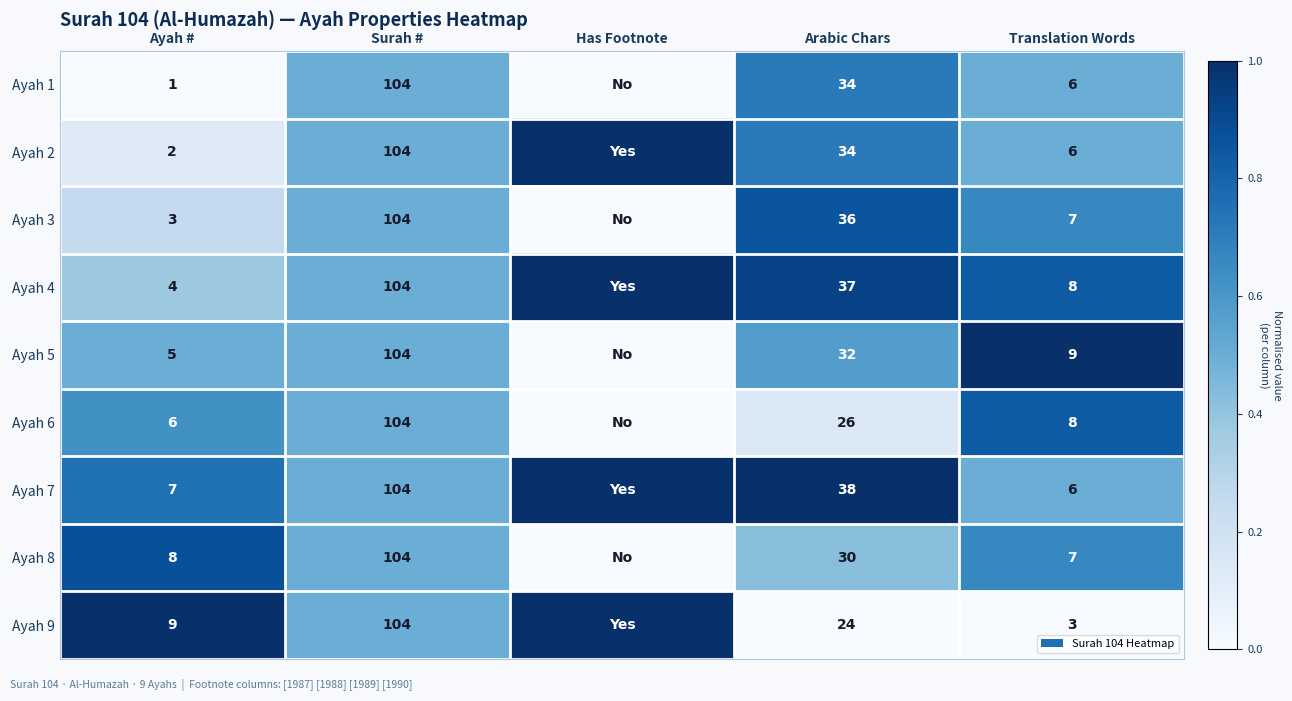

At which category does the chart reach its minimum across all series?

Ayah #